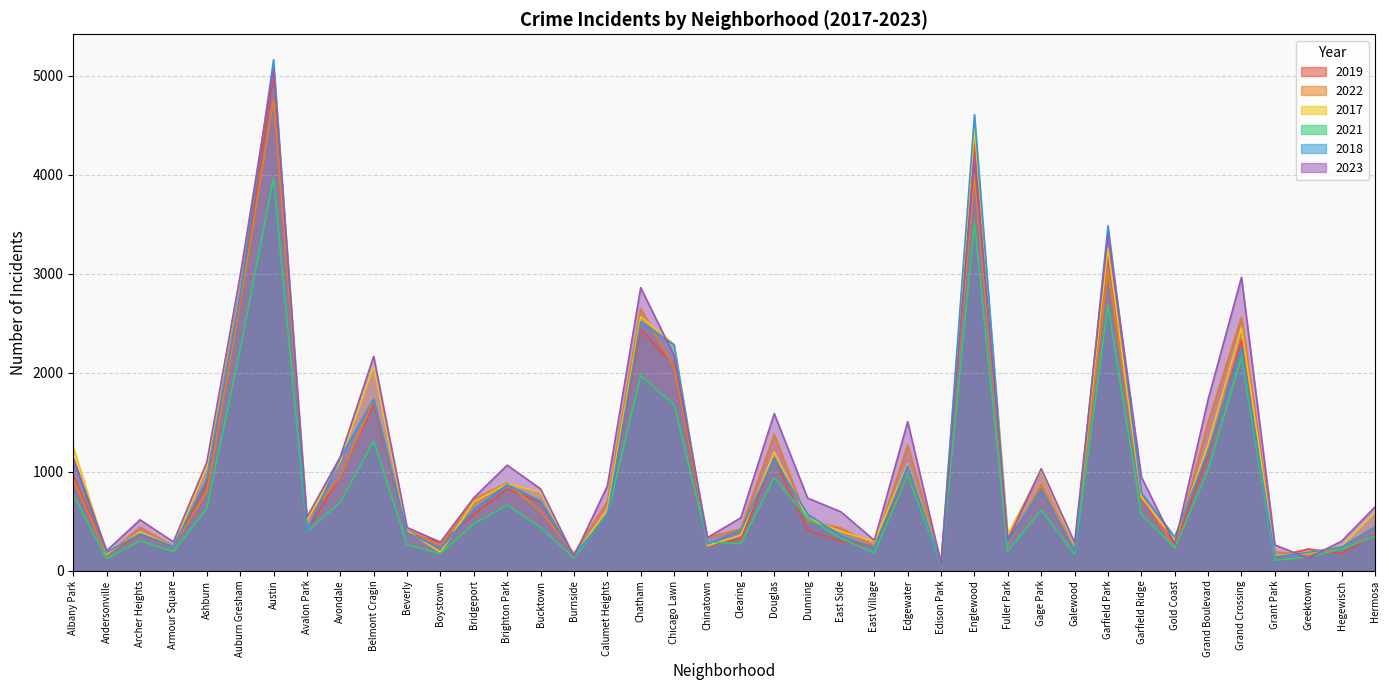

True or false: 2022 has more than 2 points higher than both neighbors.

True